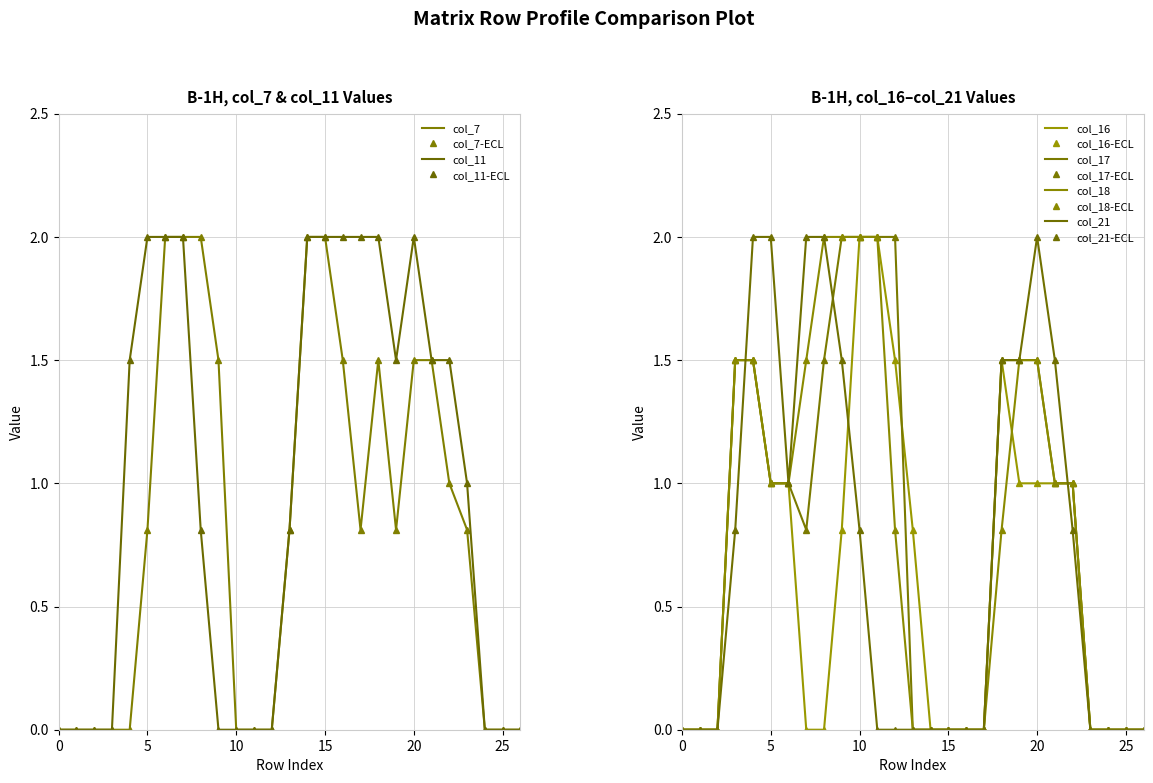

True or false: col_17 has a value of 0.0 at 23.

True